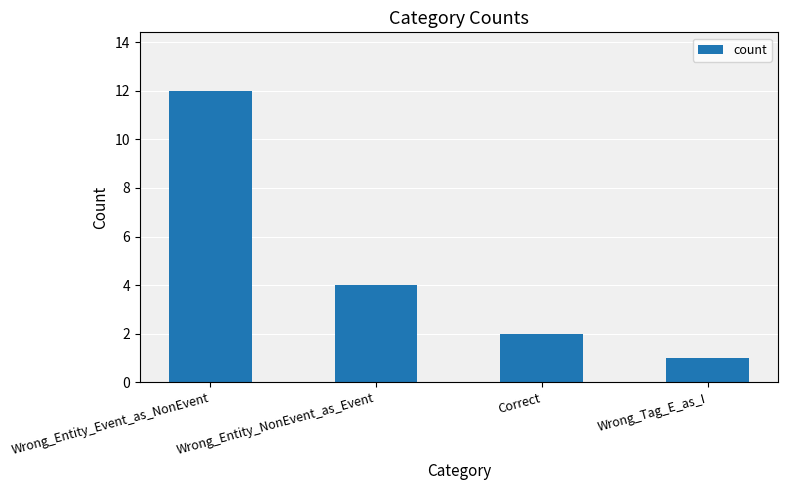

What is the difference between the maximum and minimum values?

11